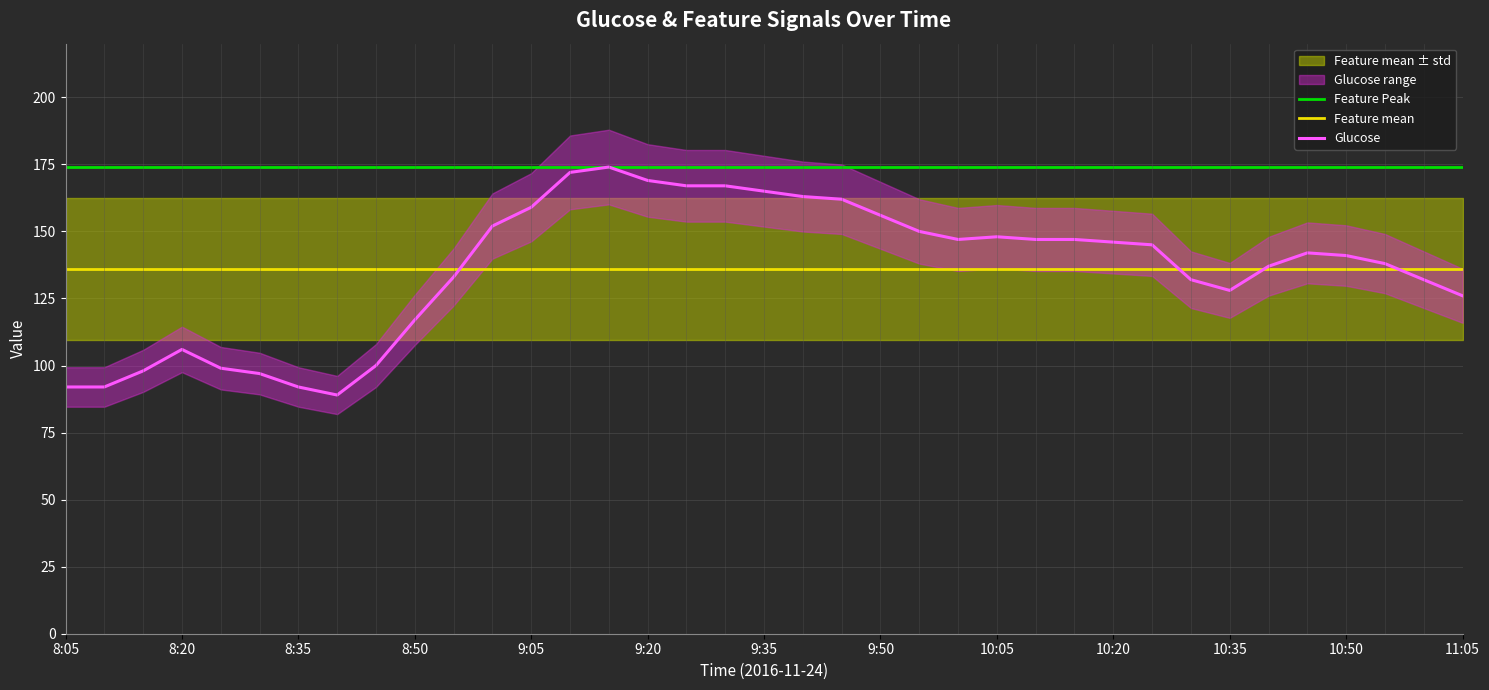

What is the minimum value for Feature Peak?

174.0